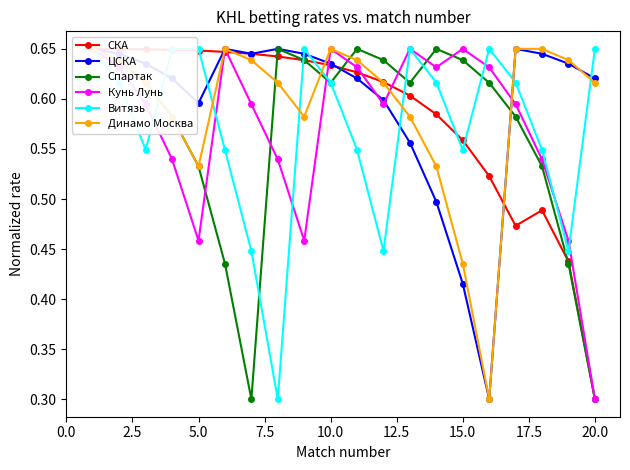

Does the chart display data point markers on the line(s)?

Yes